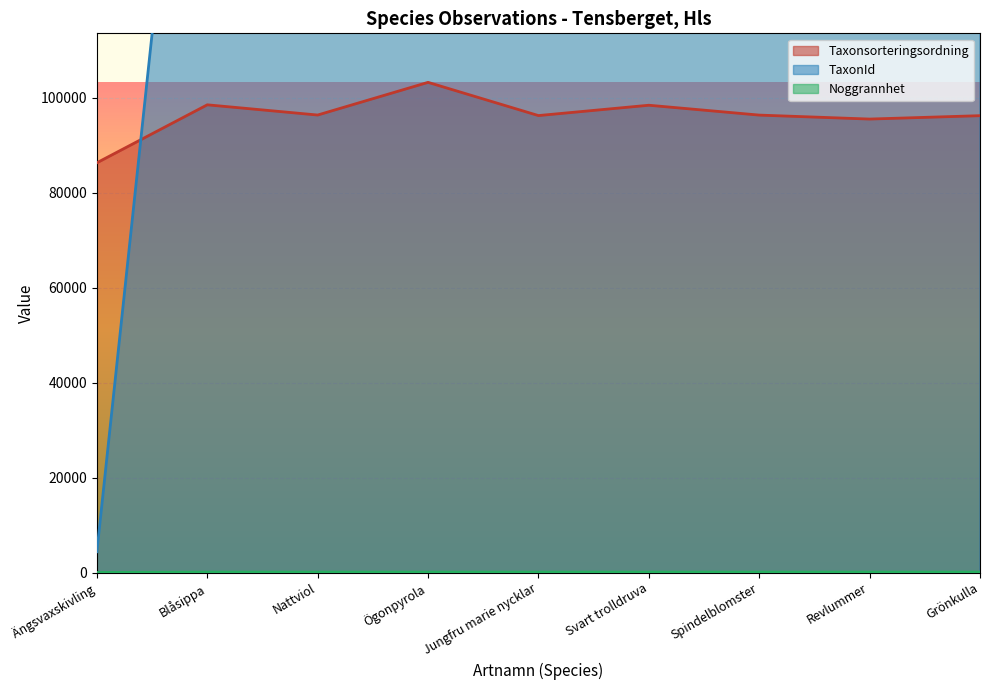

What is the maximum value for Taxonsorteringsordning?

103250